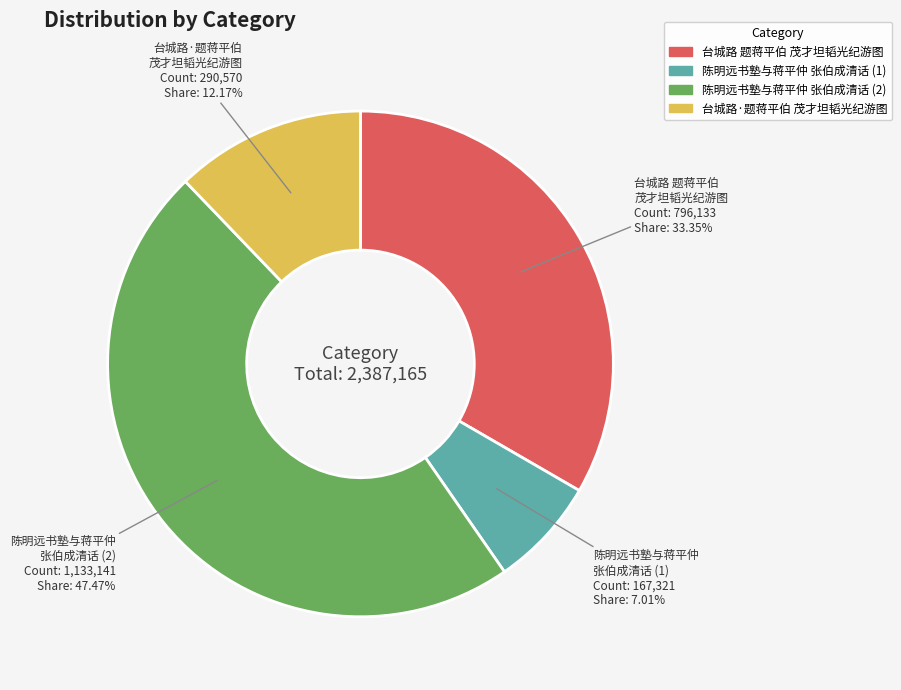

How many segments does this pie chart have?

4